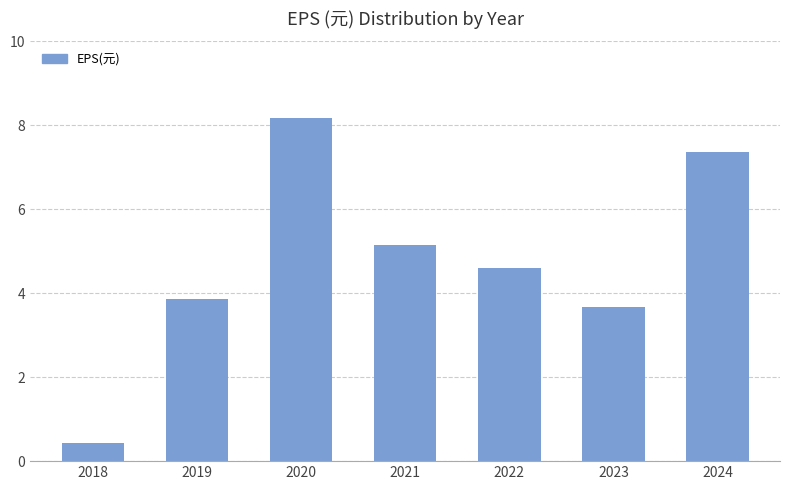

How many bars are there in total?

7